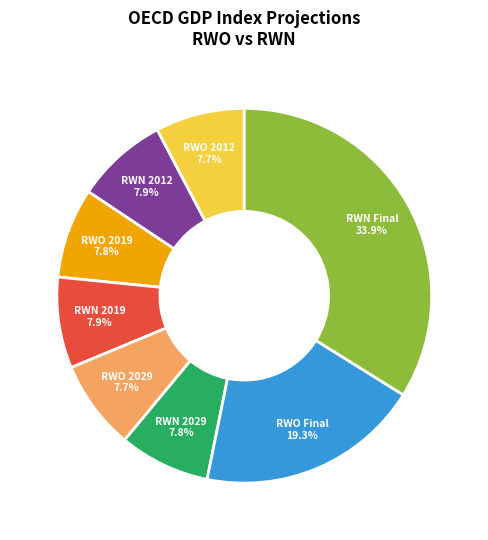

What is the largest slice in the pie chart?

RWN Final